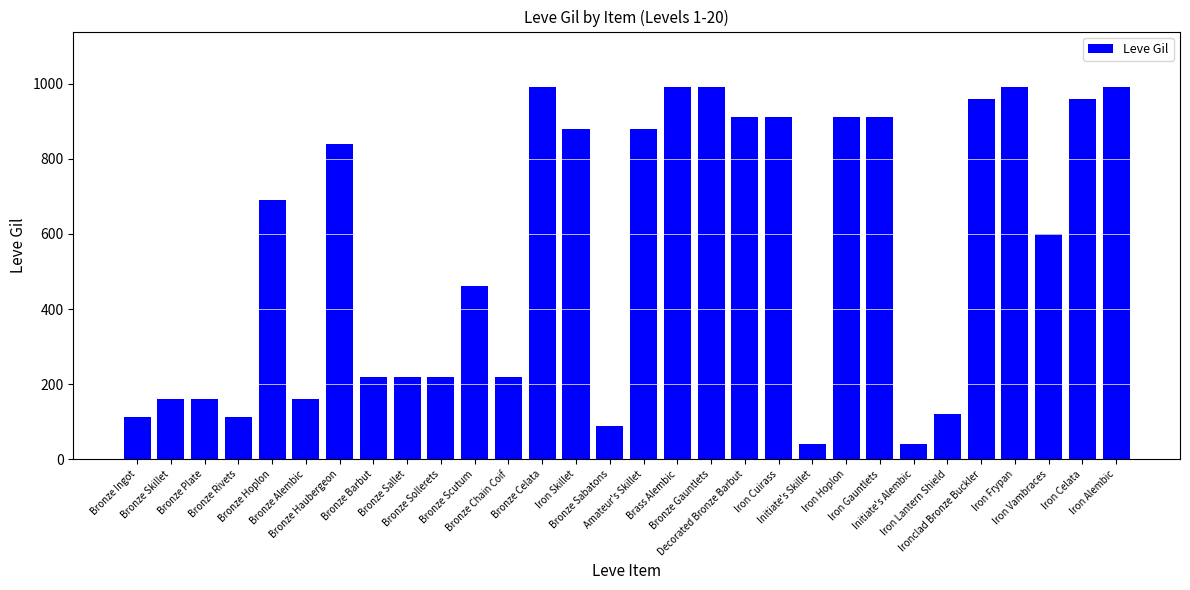

What is the minimum value shown in the chart?

40